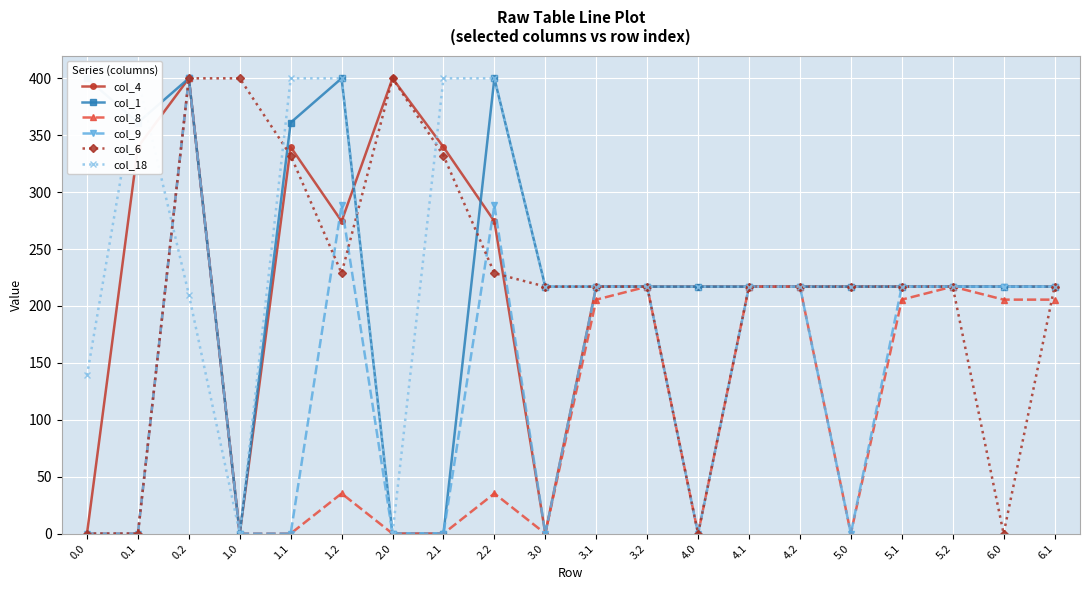

True or false: col_4 has more than 2 interior local peaks.

True